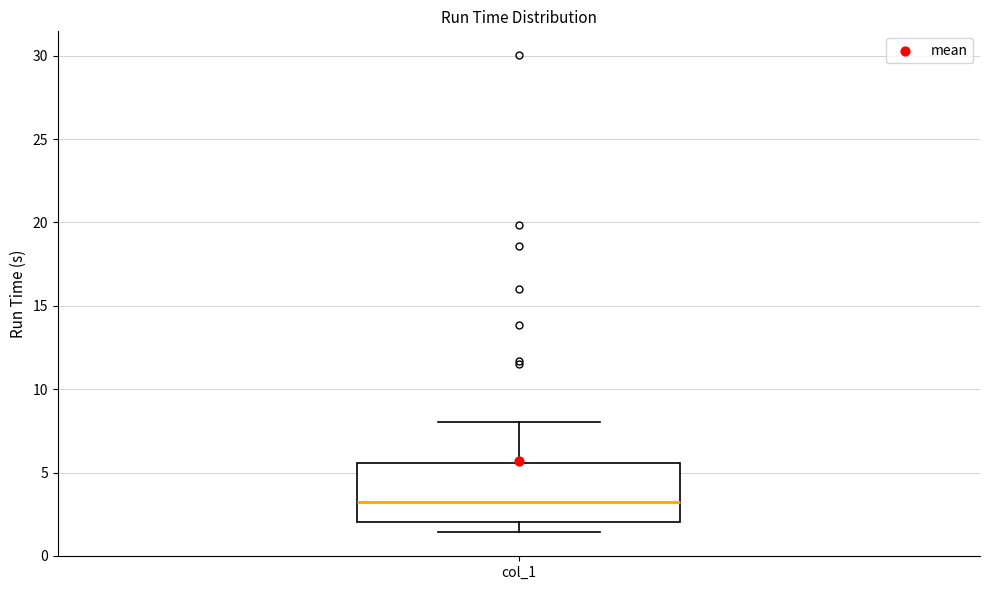

Where does the lower whisker of the box for col_1 end on the y-axis? The values are not printed on the chart, so give them approximately, as read against the axis.

1.5